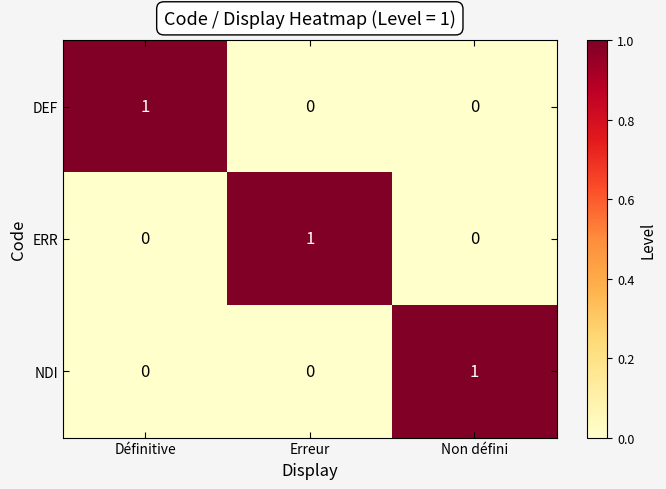

How many DEF values are between 0 and 1?

3